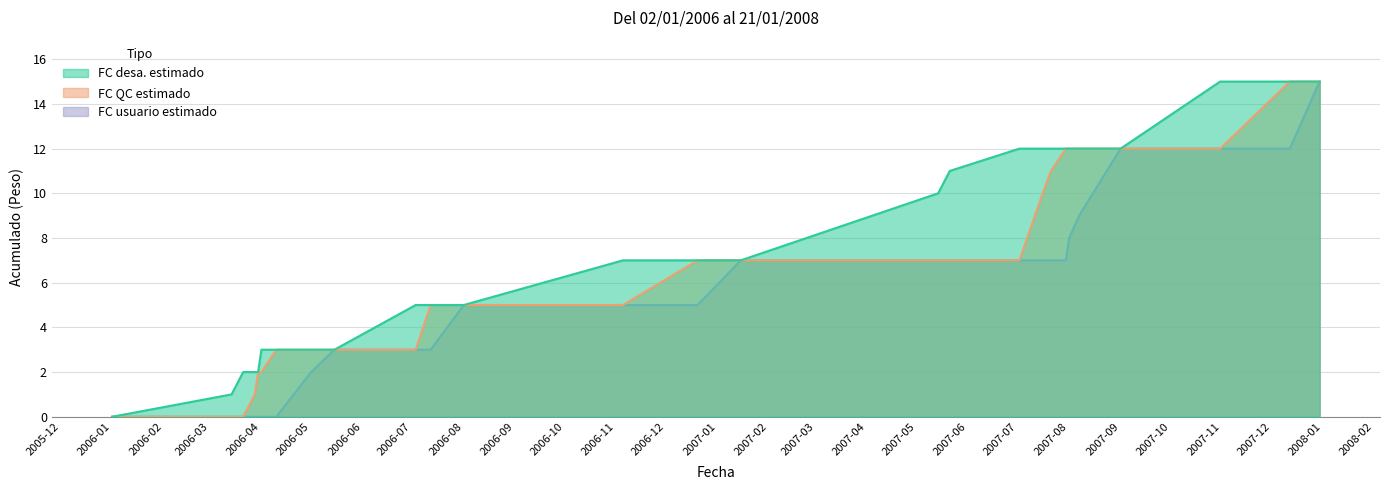

What is the approximate value of FC desa. estimado at 2007-10-31?

15